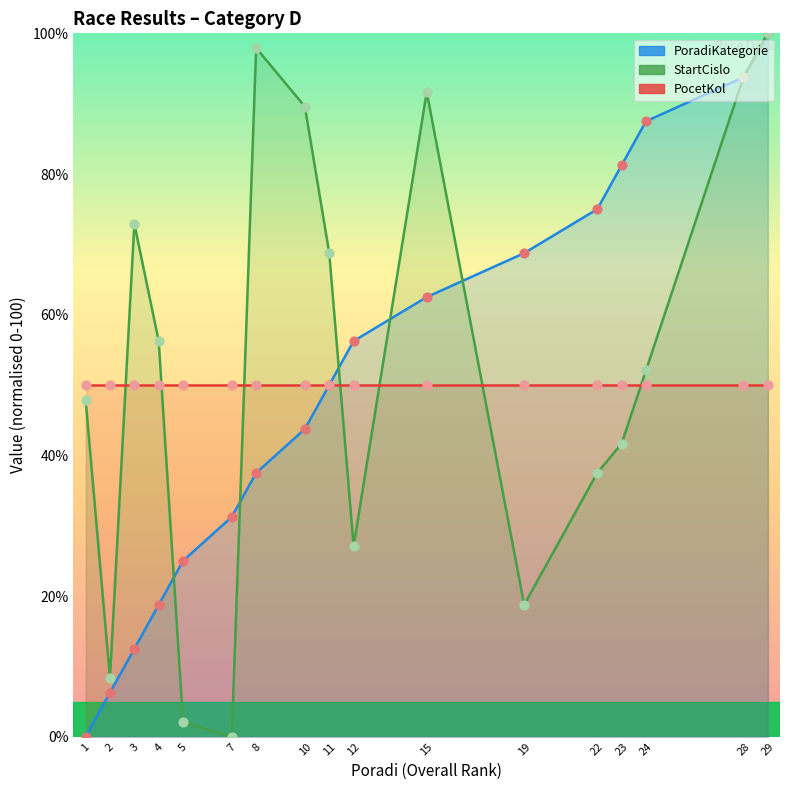

At how many categories does at least one series exceed 59?

11